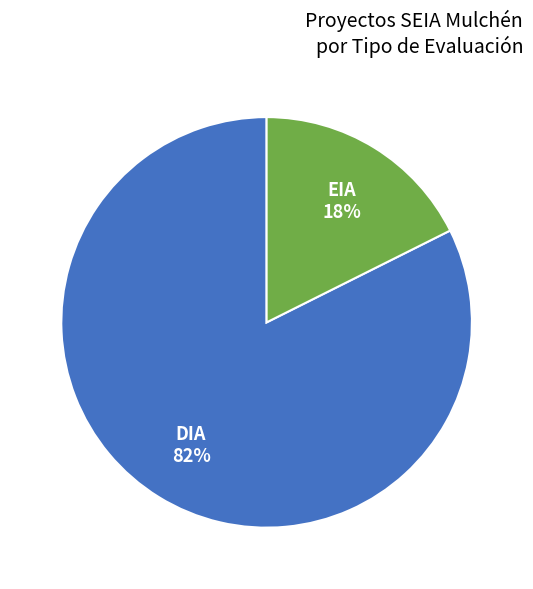

What is the majority slice?

DIA